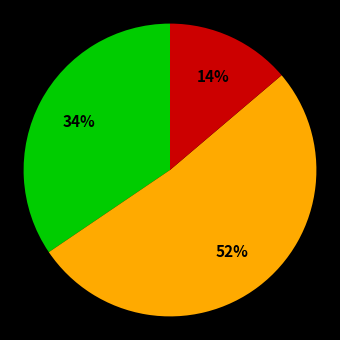

To the nearest percent, what is the average slice percentage?

33%